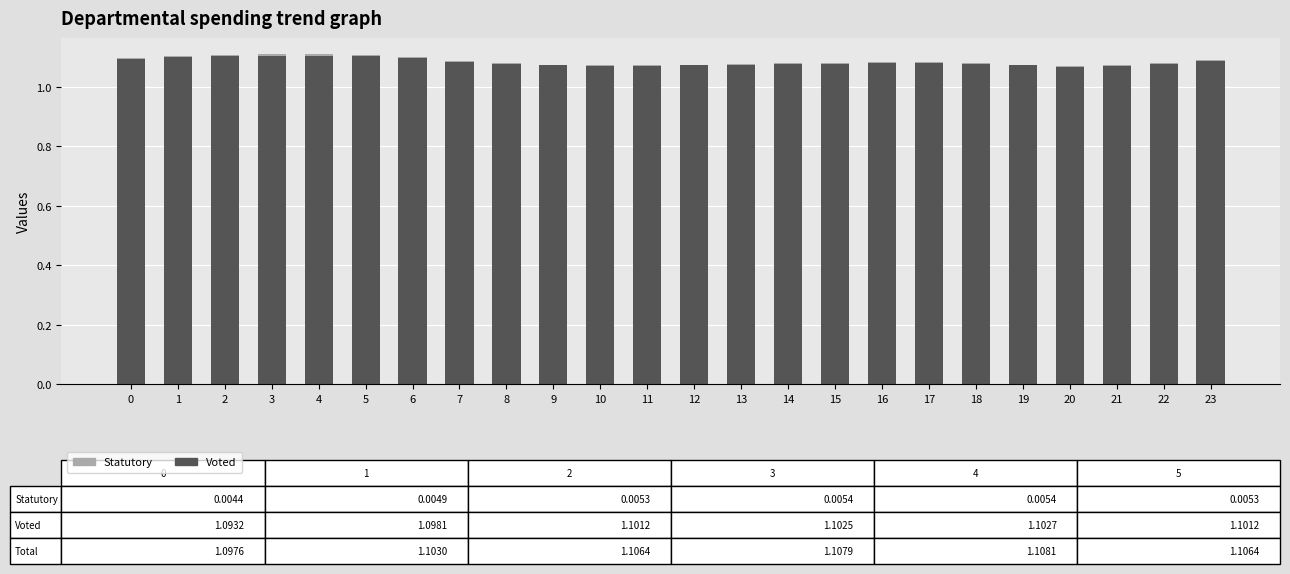

What is the sum of all Voted values?

26.0